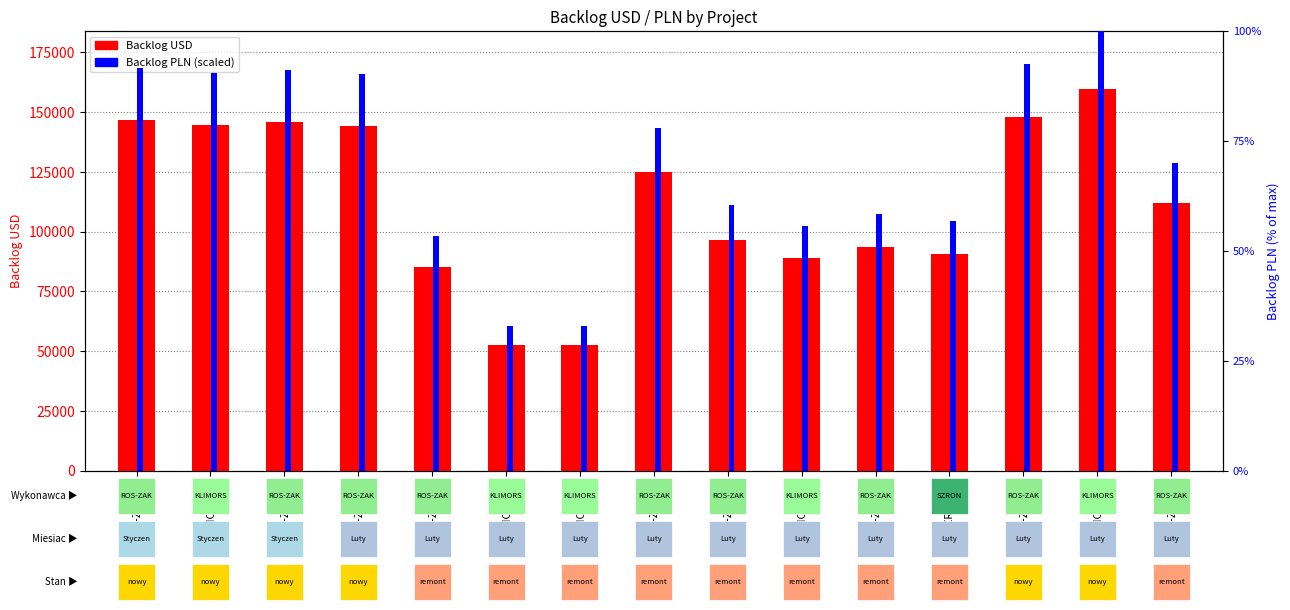

Reading left to right, list all the values displayed in this chart.

Backlog USD: ROS-ZAK(1)=146508.5	KLIMORS(1)=144714.9	ROS-ZAK(2)=145824.3	ROS-ZAK(3)=144357.9	ROS-ZAK(4)=85417.1	KLIMORS(2)=52765.1	KLIMORS(3)=52682.4	ROS-ZAK(5)=124774.9	ROS-ZAK(6)=96473.1	KLIMORS(4)=89104.3	ROS-ZAK(7)=93461.1	SZRON(1)=90714.7	ROS-ZAK(8)=147842.1	KLIMORS(5)=159833.1	ROS-ZAK(9)=111965.3
Backlog PLN (scaled %): ROS-ZAK(1)=91.7	KLIMORS(1)=90.5	ROS-ZAK(2)=91.2	ROS-ZAK(3)=90.3	ROS-ZAK(4)=53.4	KLIMORS(2)=33.0	KLIMORS(3)=33.0	ROS-ZAK(5)=78.1	ROS-ZAK(6)=60.4	KLIMORS(4)=55.7	ROS-ZAK(7)=58.5	SZRON(1)=56.8	ROS-ZAK(8)=92.5	KLIMORS(5)=100.0	ROS-ZAK(9)=70.1